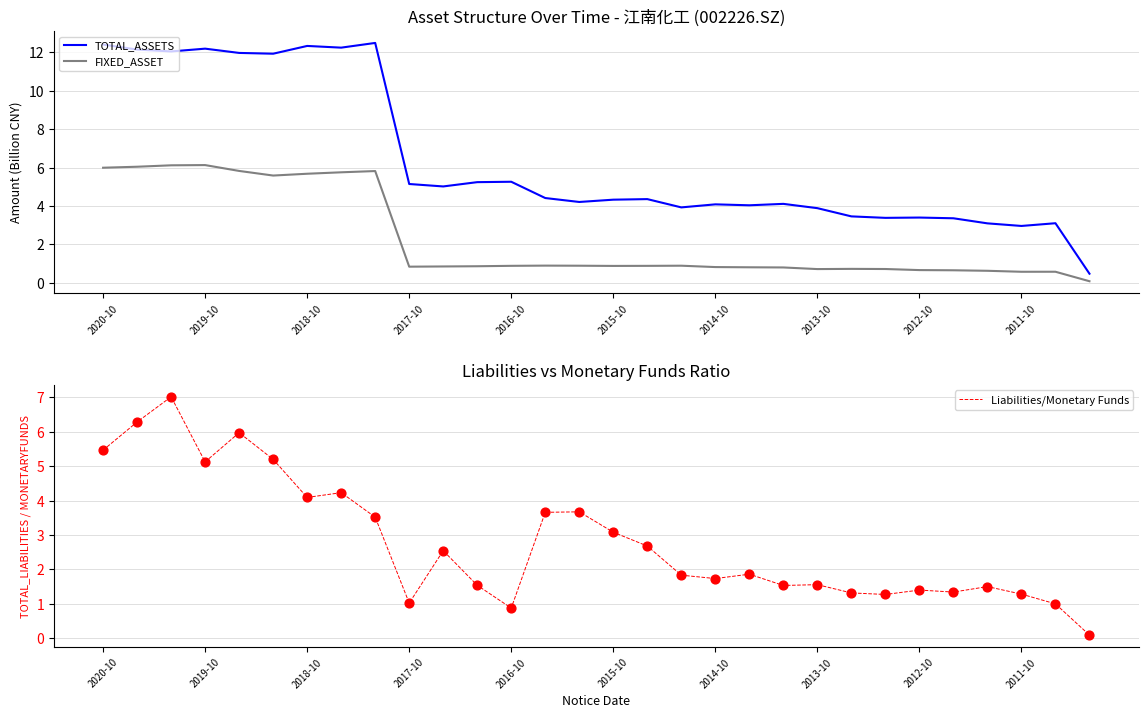

Which series reaches the maximum Y coordinate?

TOTAL_ASSETS